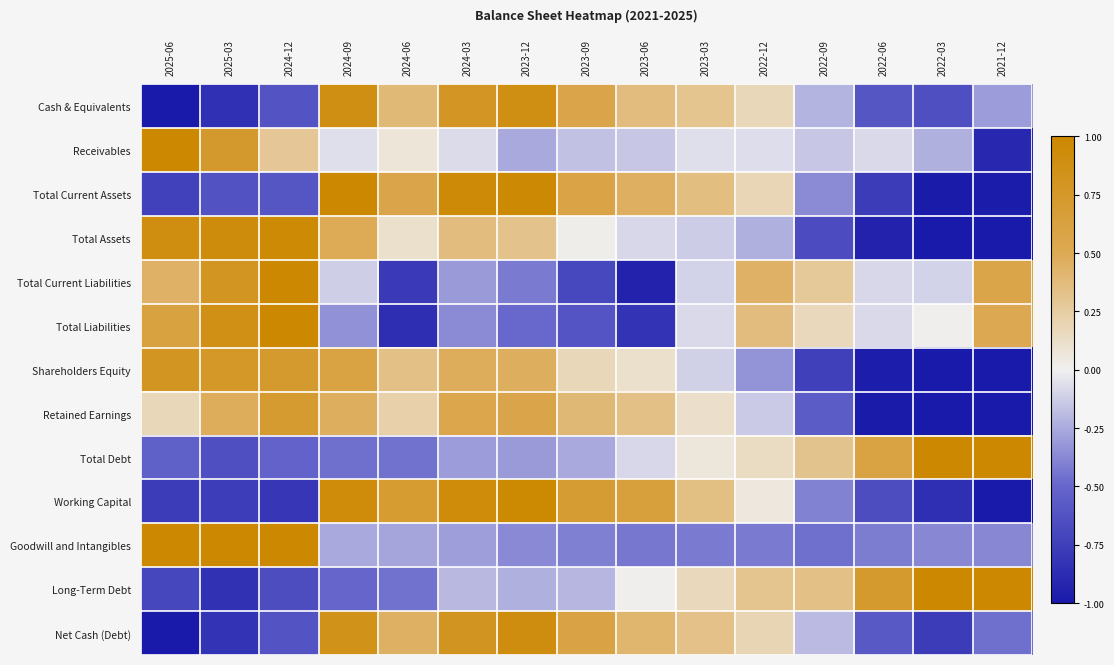

Between 2024-06 and 2022-06, which is larger?

2024-06